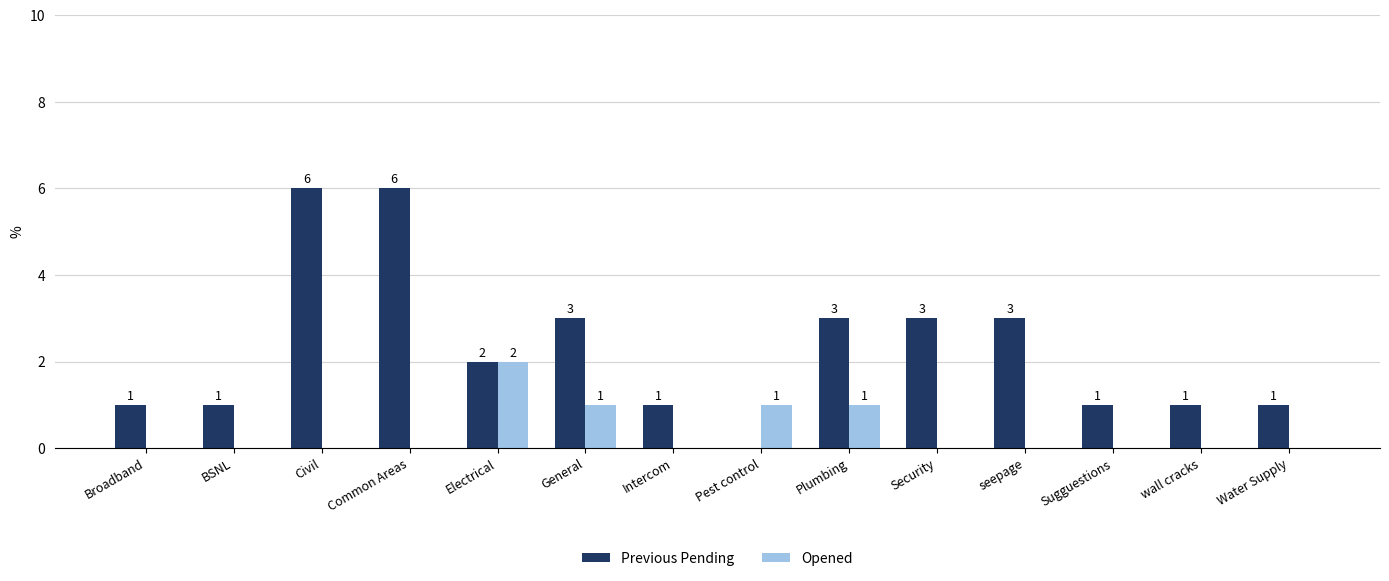

Between Civil and Plumbing, which series saw the biggest shift?

Previous Pending